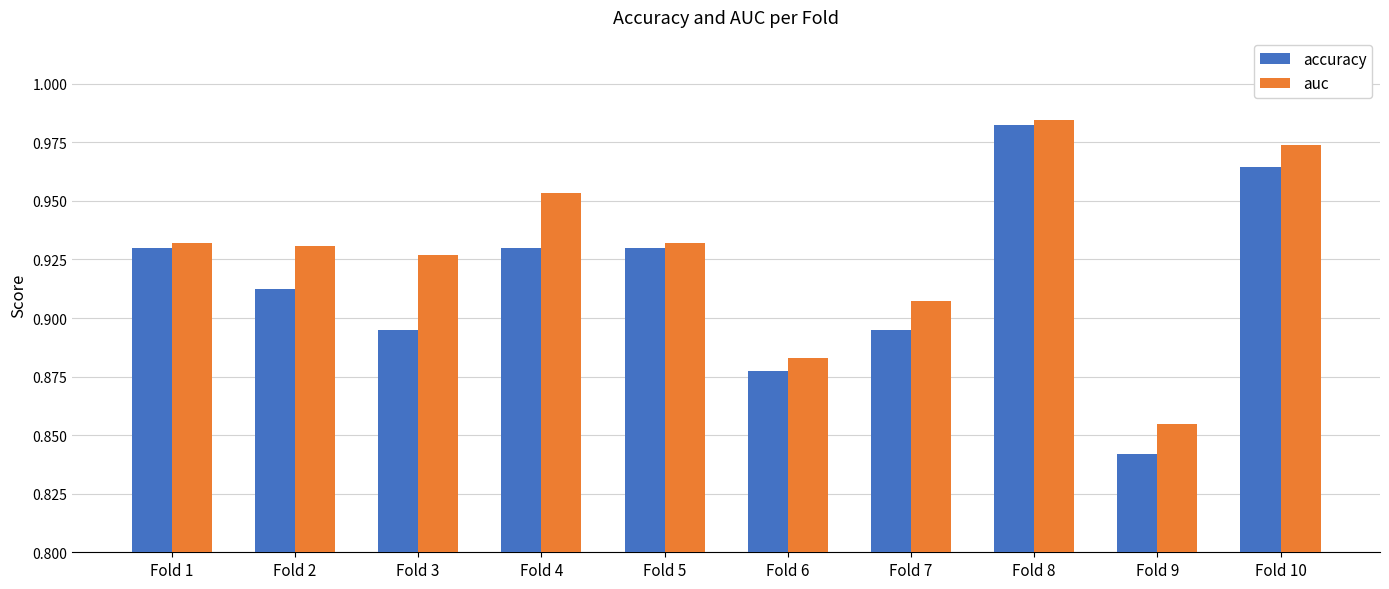

Which category has the lowest value in the auc series?

Fold 9